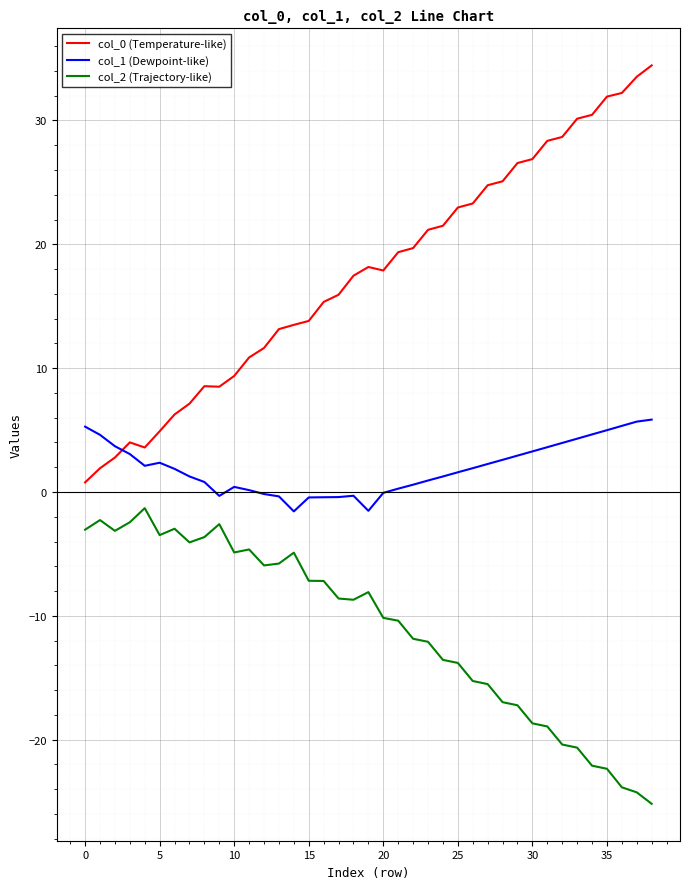

What is the maximum value shown in the chart?

34.4